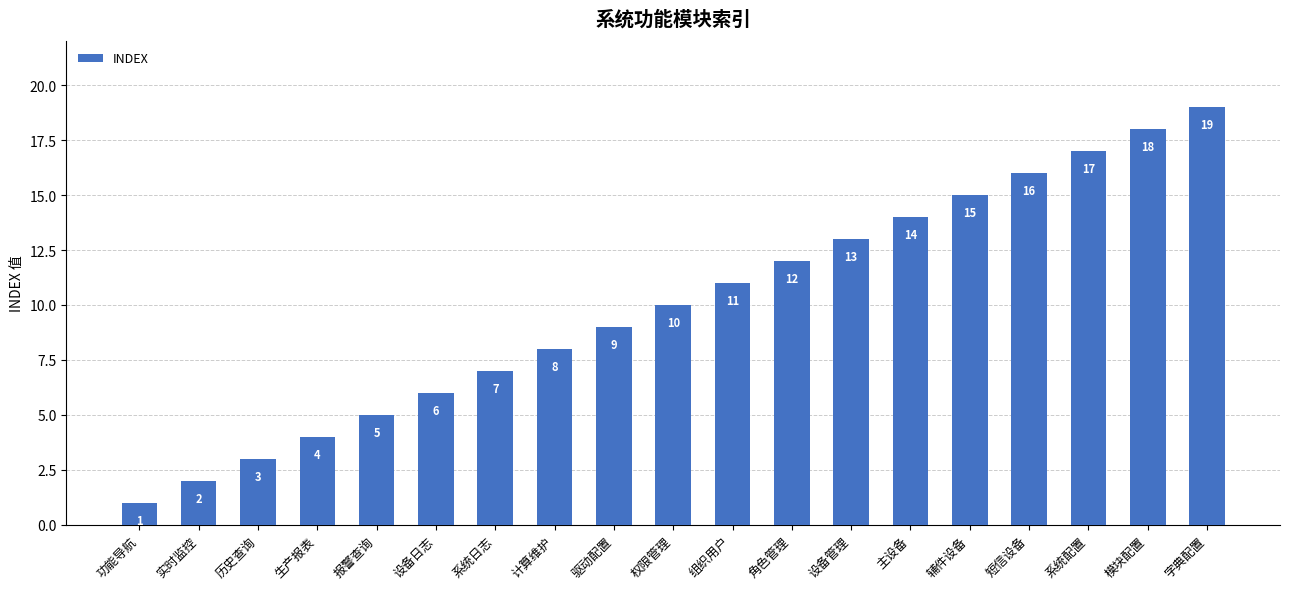

Rank the categories by value from lowest to highest.

功能导航, 实时监控, 历史查询, 生产报表, 报警查询, 设备日志, 系统日志, 计算维护, 驱动配置, 权限管理, 组织用户, 角色管理, 设备管理, 主设备, 辅件设备, 短信设备, 系统配置, 模块配置, 字典配置